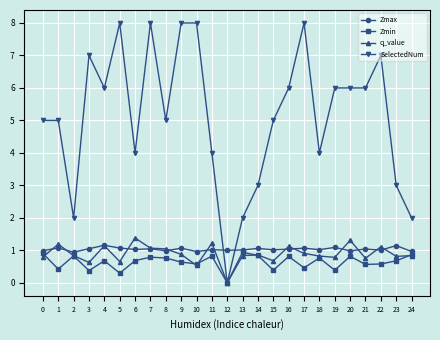

Which series has the largest total across all categories?

SelectedNum